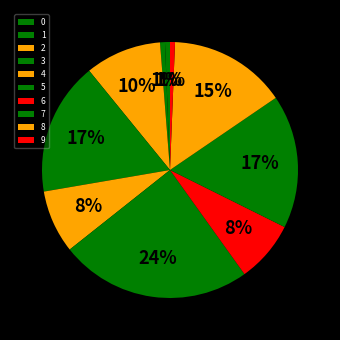

How many slices are in this pie chart?

10